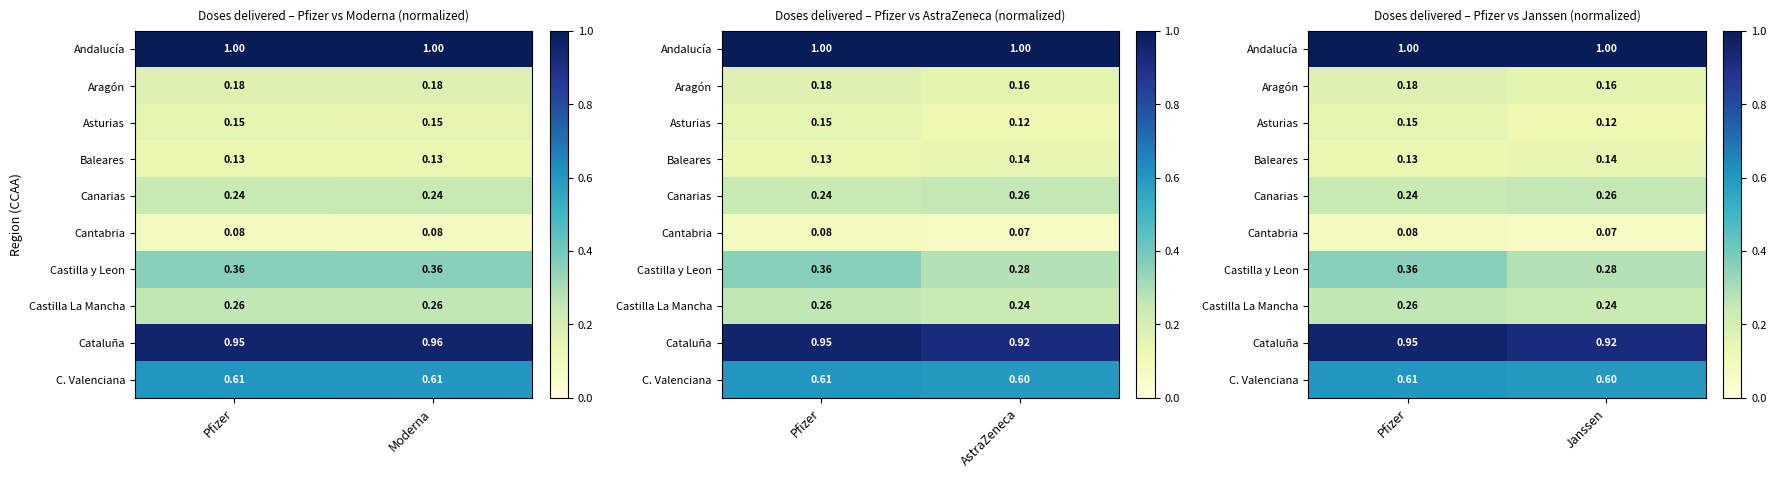

Is it true that Castilla La Mancha equals 0.3 at Pfizer?

True